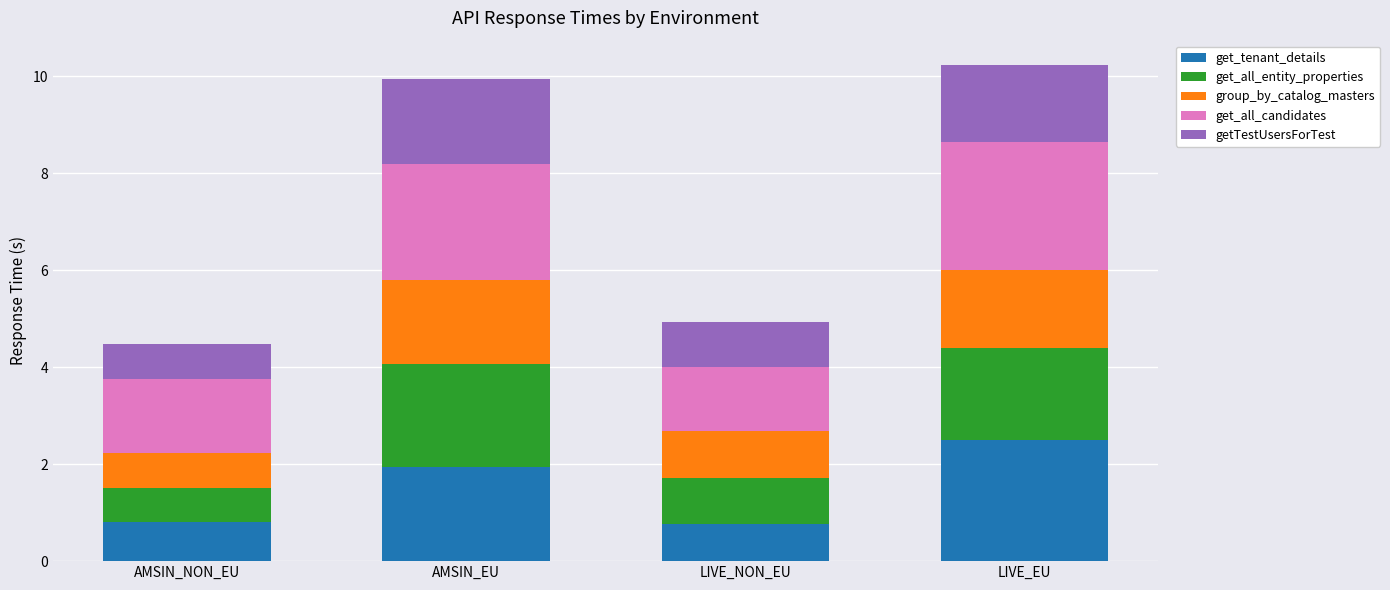

What is the maximum value for get_tenant_details?

2.5